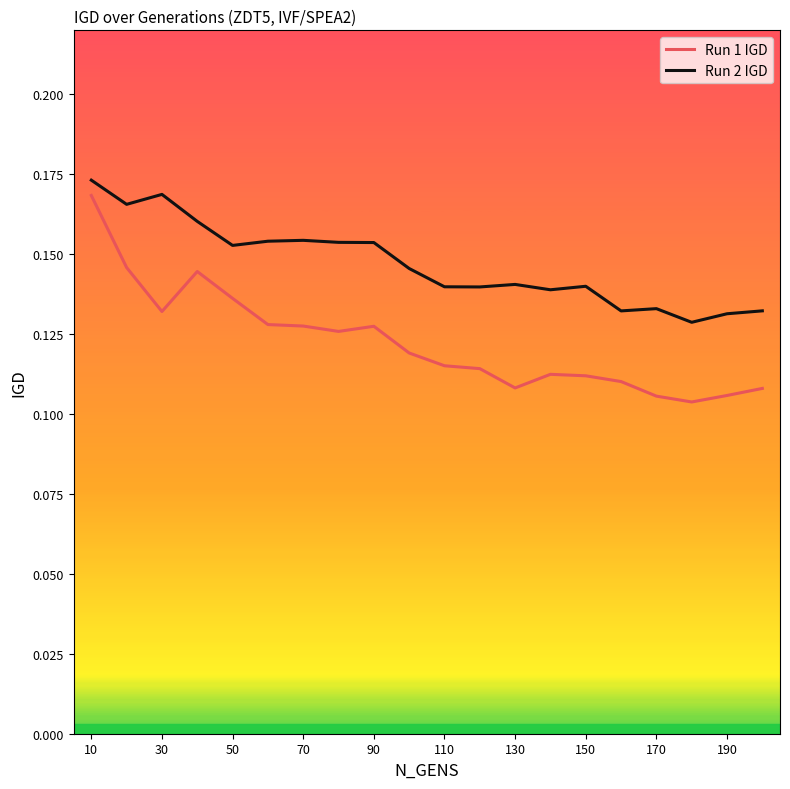

At how many categories does at least one series exceed 0?

20